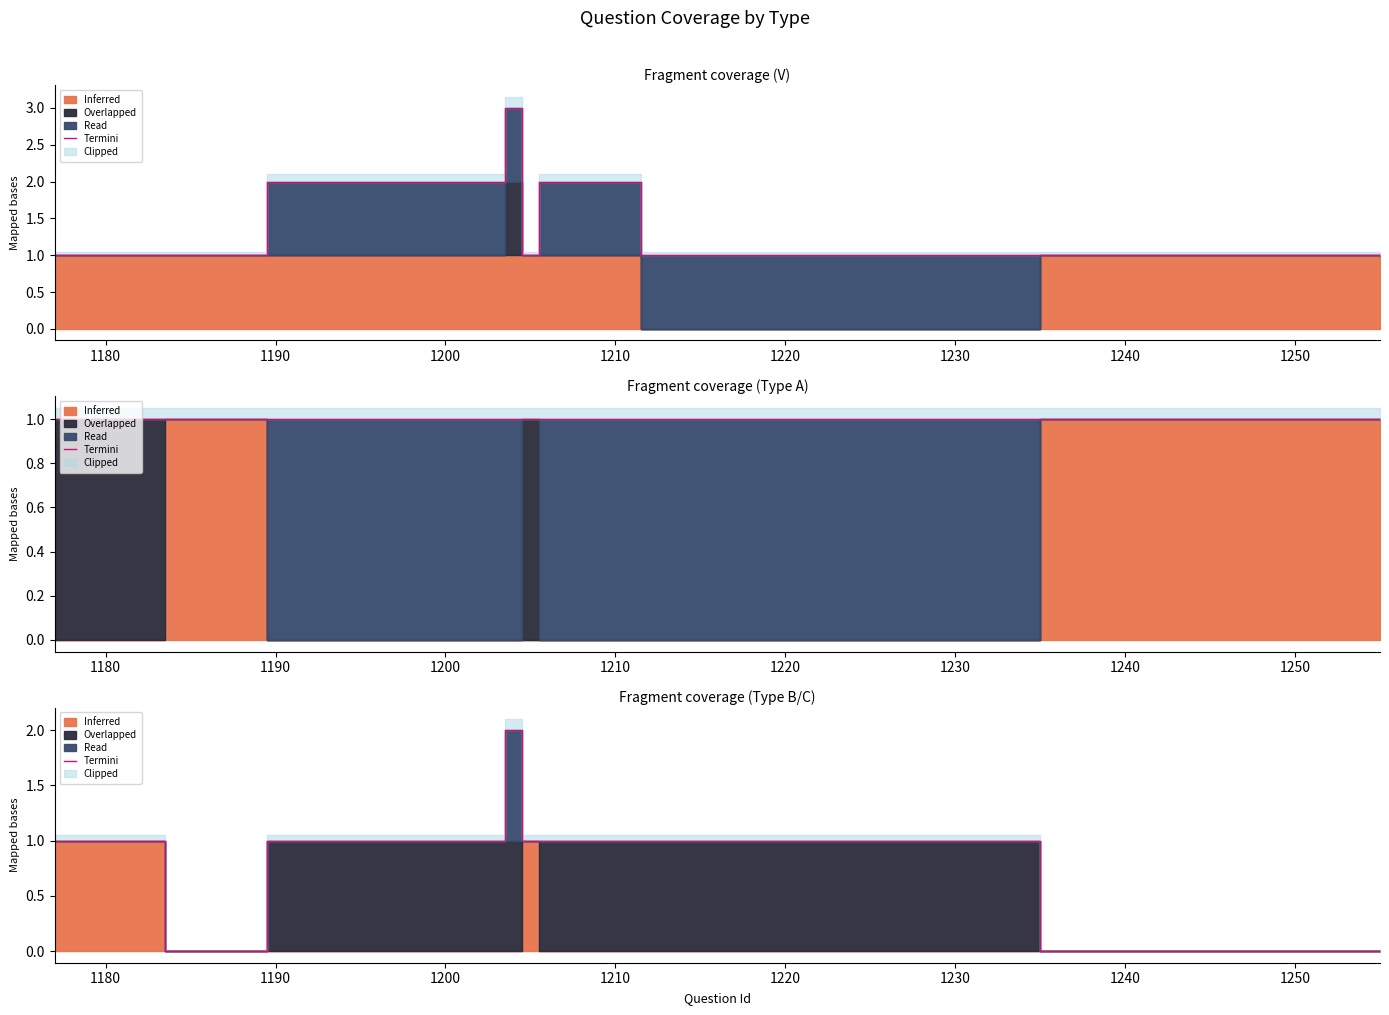

Reading right to left, what are all the values shown in this chart?

0	1	1	1	1	1	1	1	1	1	1	1	2	1	1	1	1	1	1	1	1	1	1	1	1	1	1	0	0	0	0	0	0	1	1	1	1	1	1	1